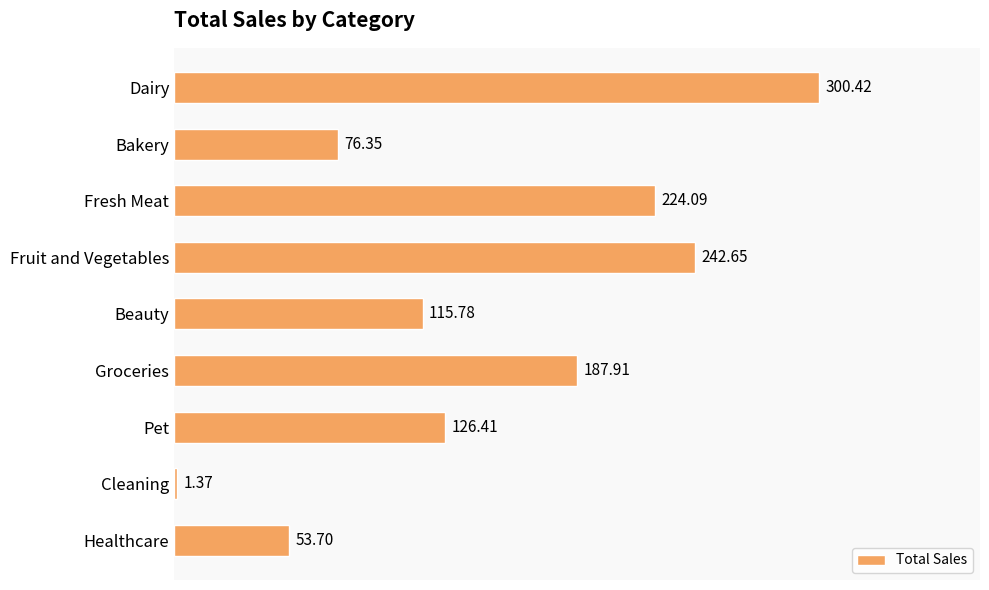

Rank the categories by value from lowest to highest.

Cleaning, Healthcare, Bakery, Beauty, Pet, Groceries, Fresh Meat, Fruit and Vegetables, Dairy